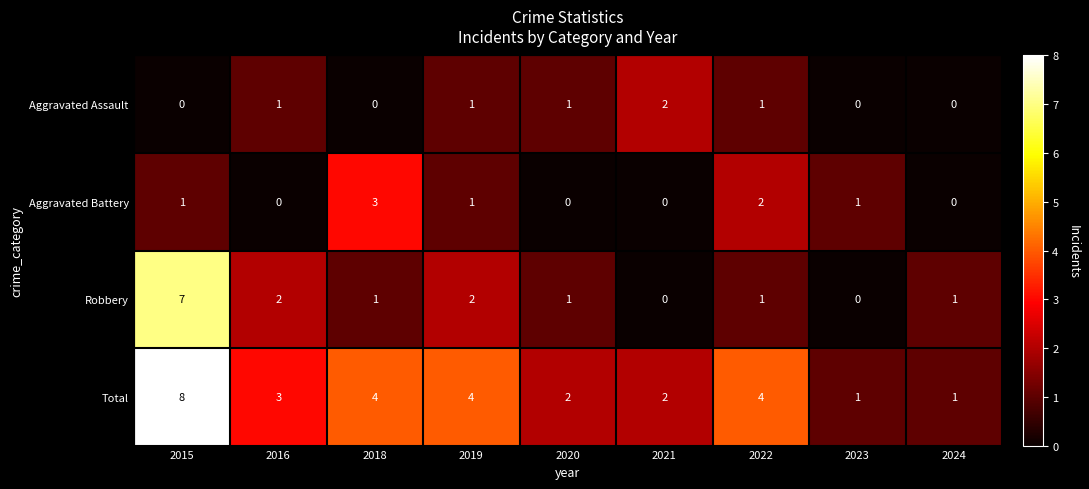

At which category is the sum across all series the highest?

2015